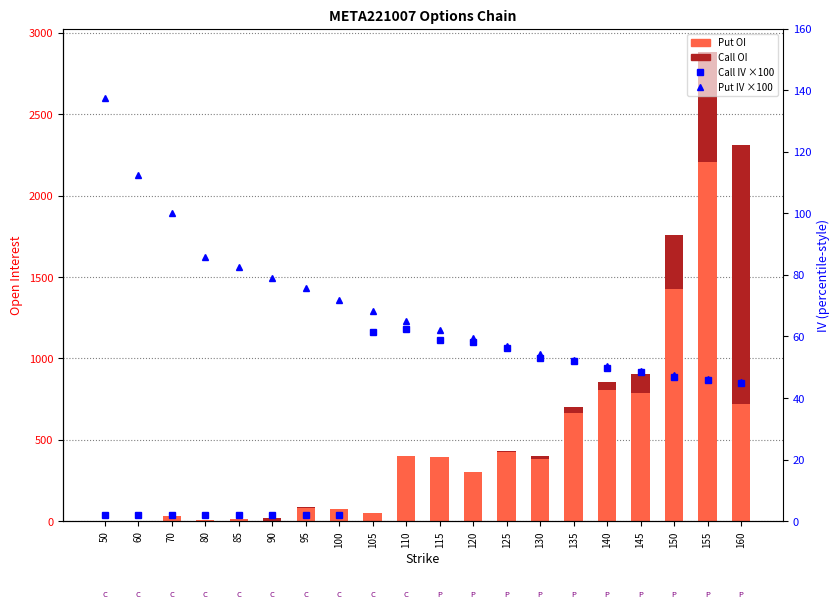

Which category has the highest value in the Put OI series?

155